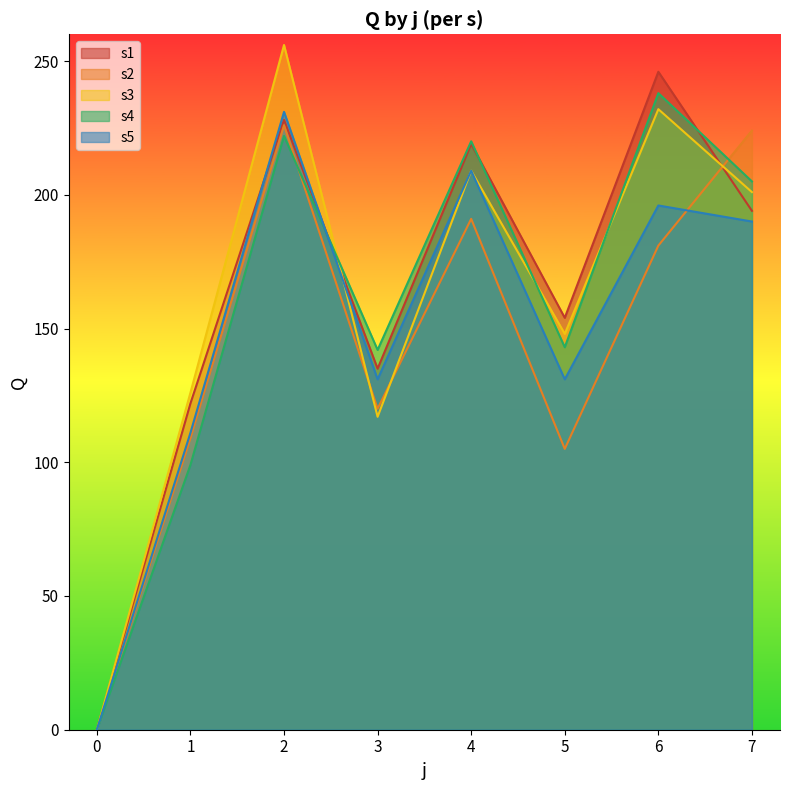

How many interior local peaks does the s5 series have?

3